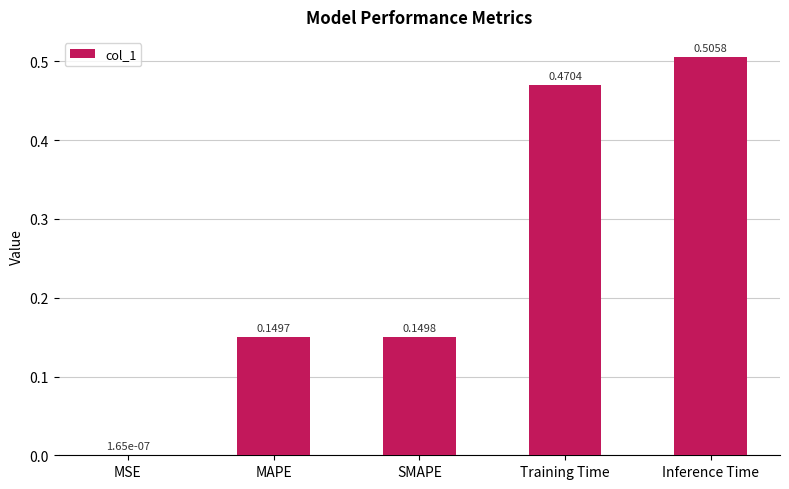

What is the sum of the values at Inference Time and MAPE?

0.7